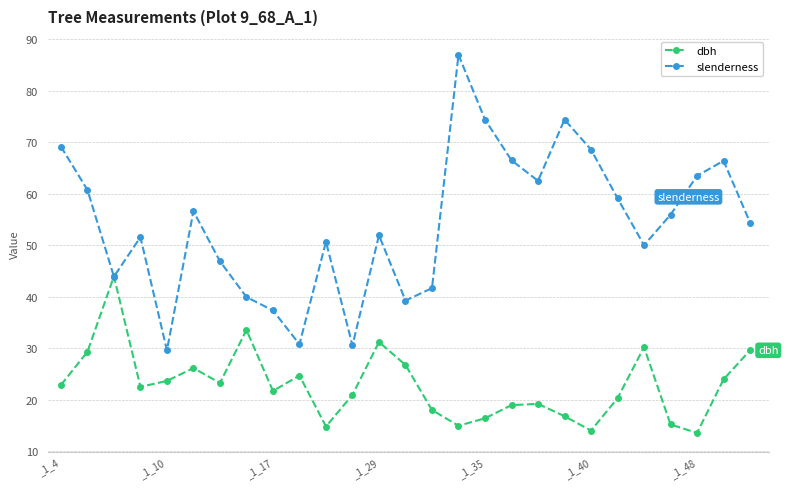

True or false: slenderness has more than 2 interior local peaks.

True